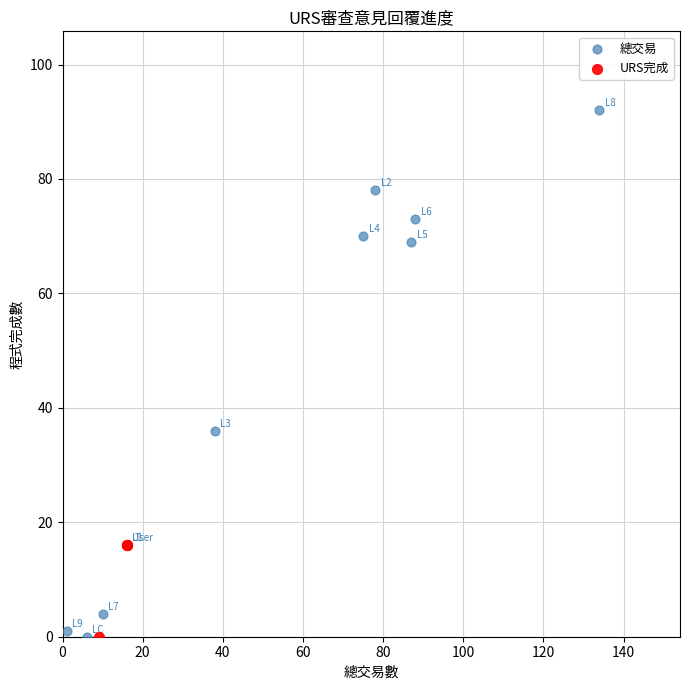

Which series reaches the maximum Y coordinate?

總交易